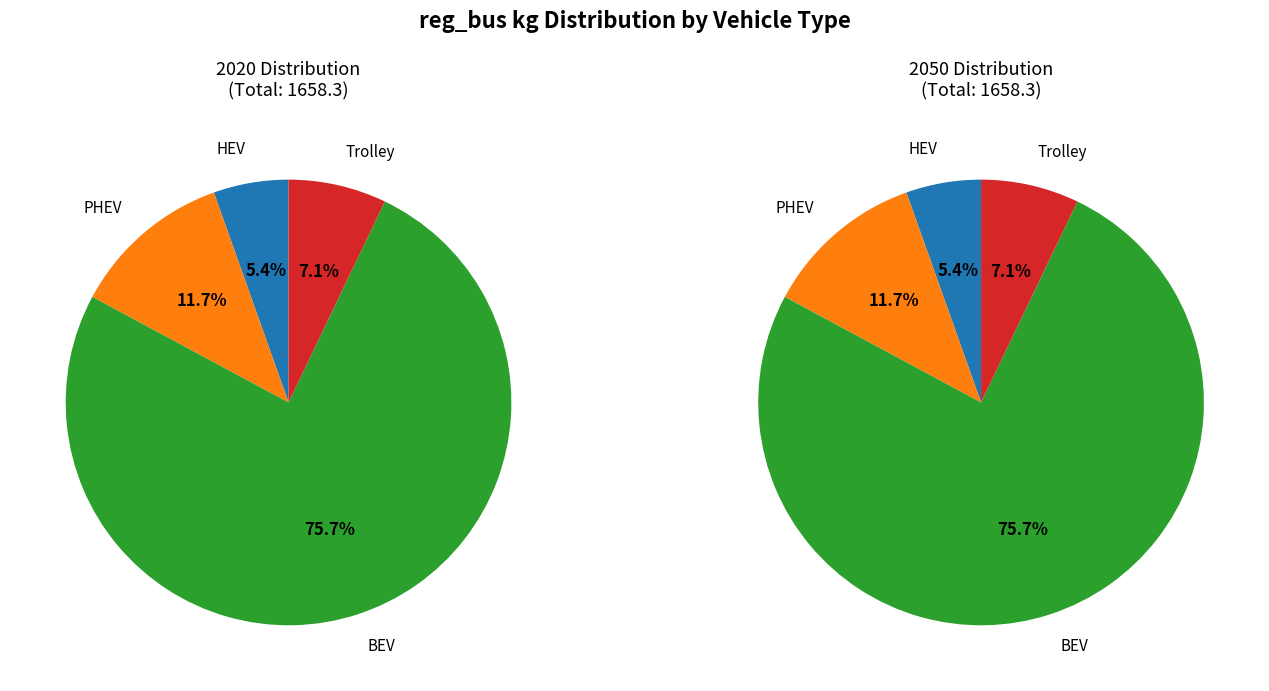

Which series has the widest spread of values?

2020